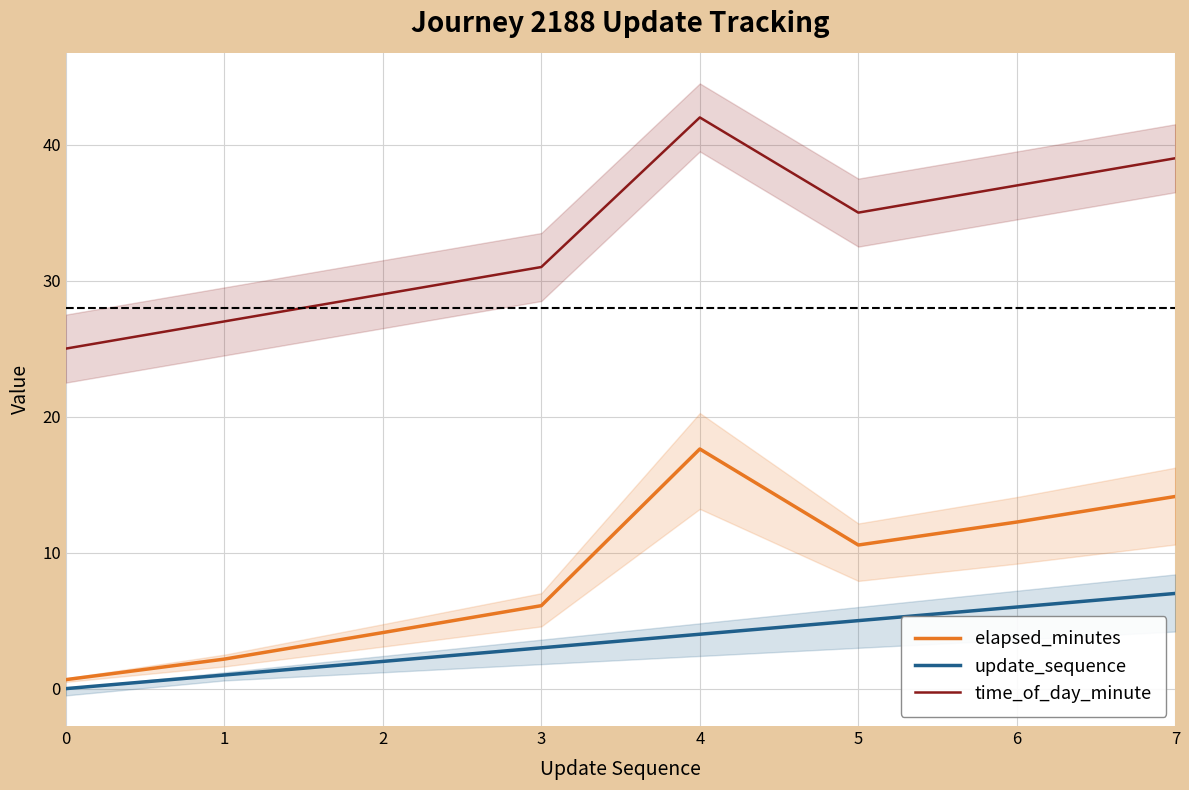

What is the sum of all time_of_day_minute values?

265.0